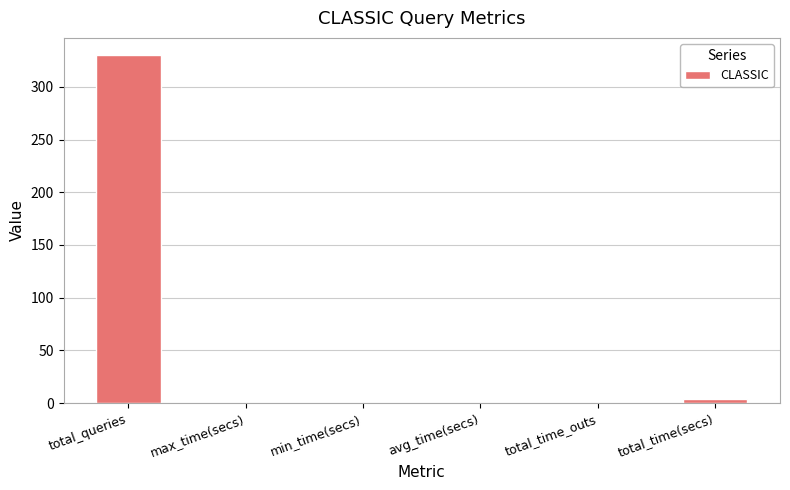

Is it true that the value at min_time(secs) is 0.0?

True